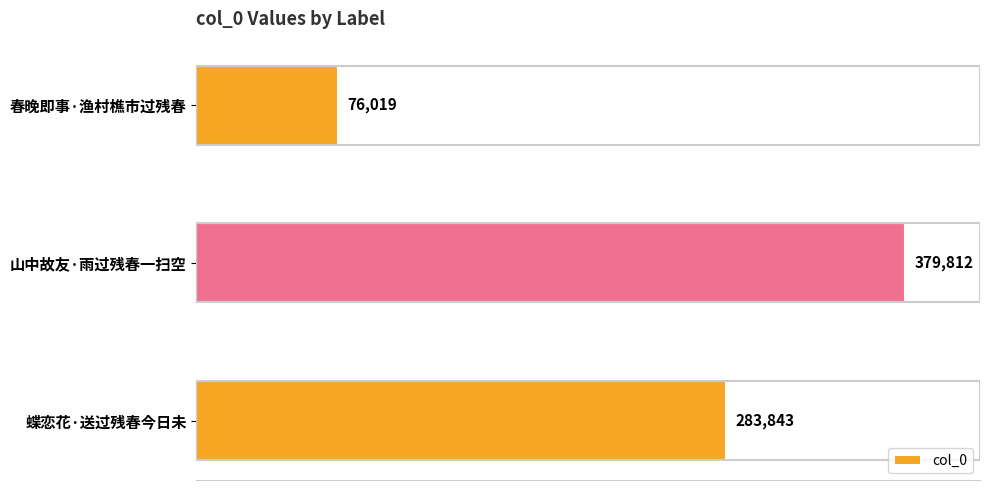

Reading top to bottom, transcribe all the data shown in this chart.

76019	379812	283843